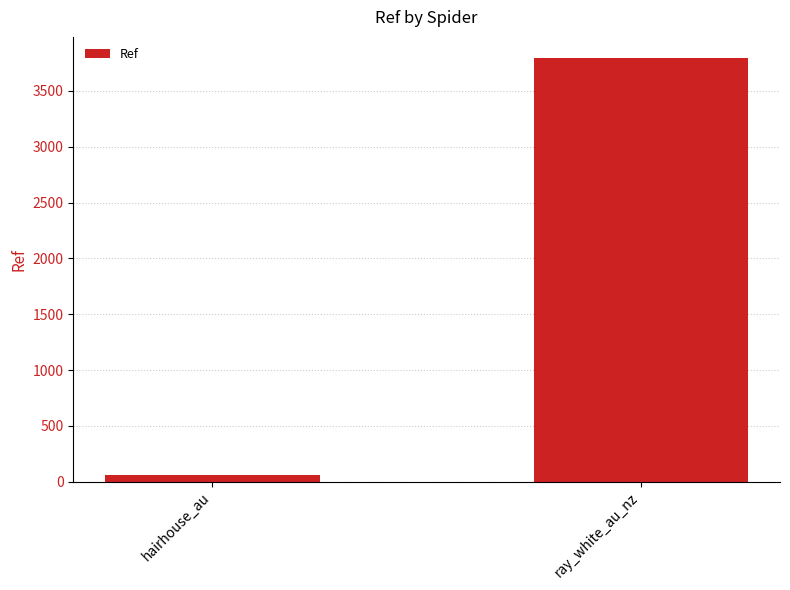

How many series are shown in this chart?

1